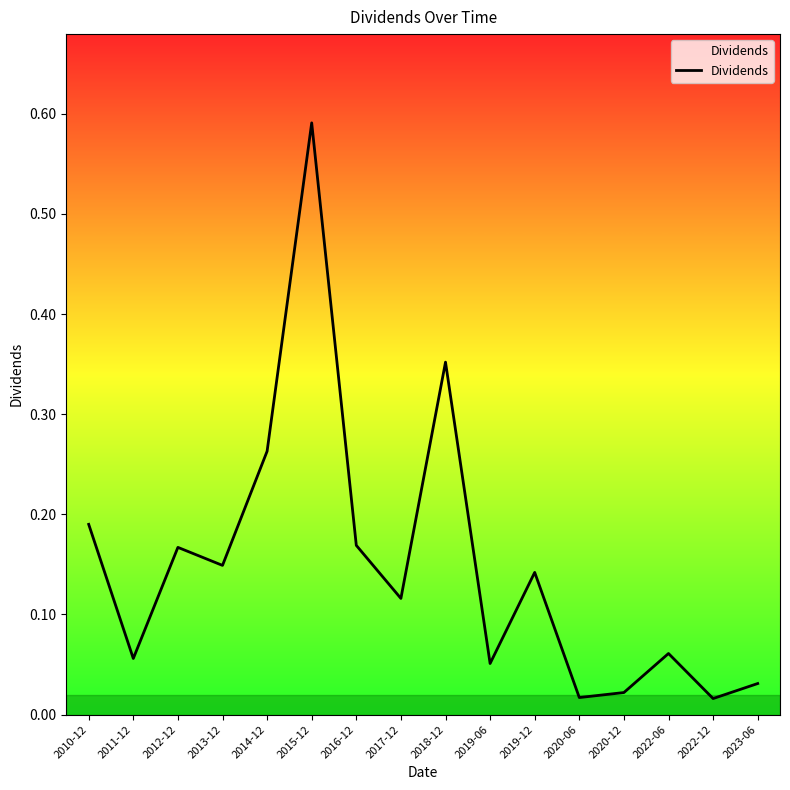

At which category does the chart reach its peak across all series?

2015-12